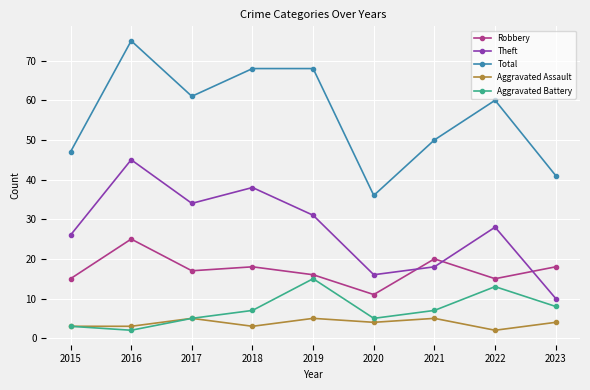

Reading left to right, list all the values displayed in this chart.

Robbery: 15	25	17	18	16	11	20	15	18
Theft: 26	45	34	38	31	16	18	28	10
Total: 47	75	61	68	68	36	50	60	41
Aggravated Assault: 3	3	5	3	5	4	5	2	4
Aggravated Battery: 3	2	5	7	15	5	7	13	8